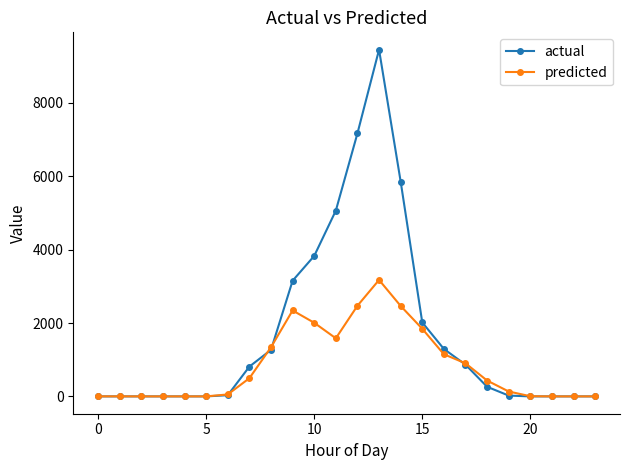

Which series has the largest range (max minus min)?

actual